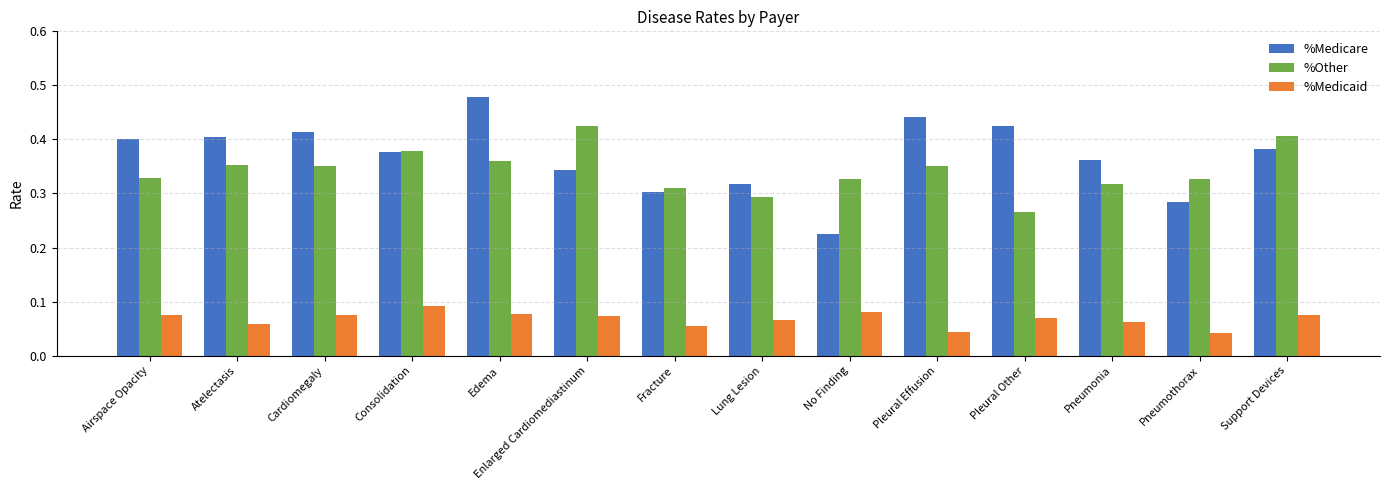

Between Consolidation and Fracture, which series saw the biggest shift?

%Medicare